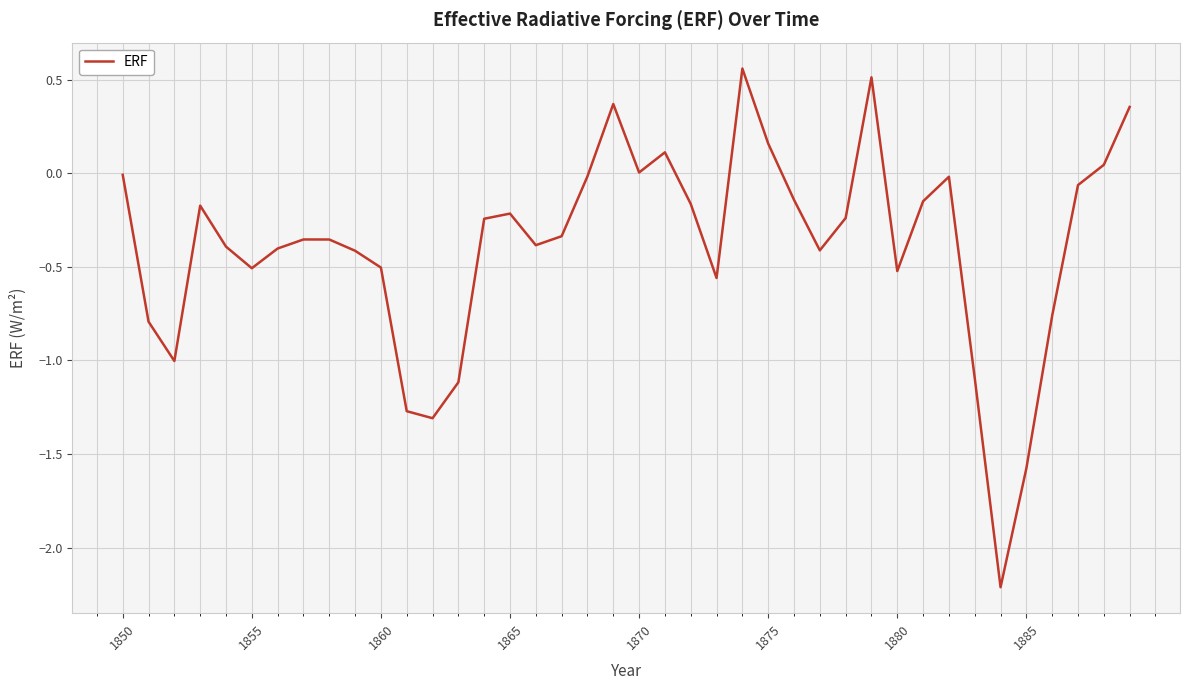

What is the smallest value displayed?

-2.2